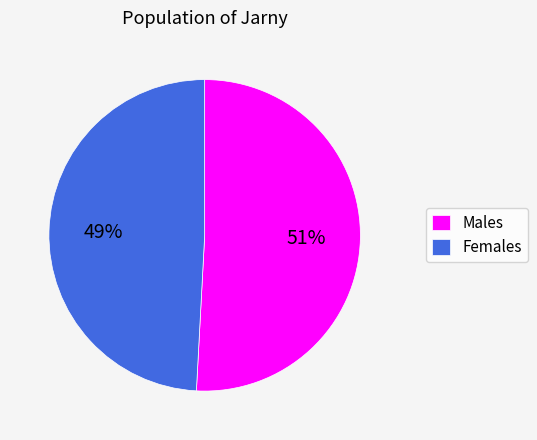

The Males slice represents 56% of the pie. True or false?

False